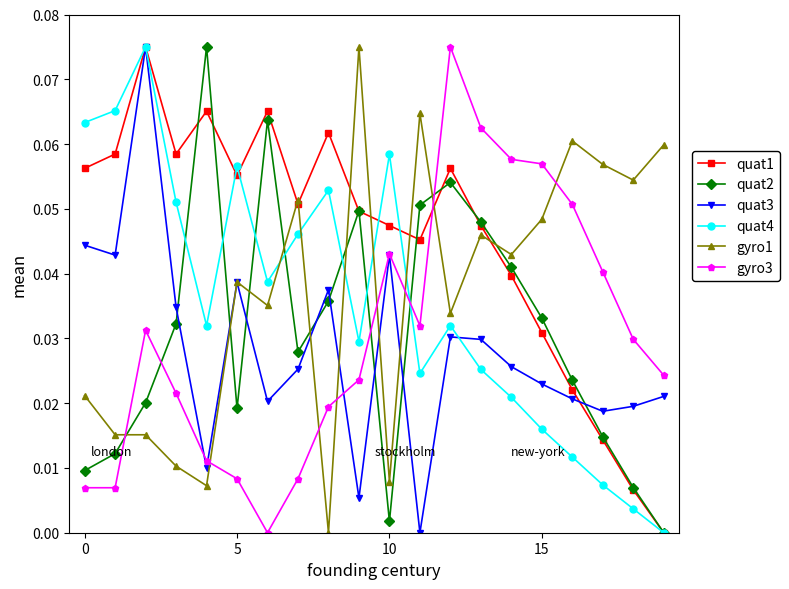

In quat2, how many points are higher than both neighbors (excluding endpoints)?

4